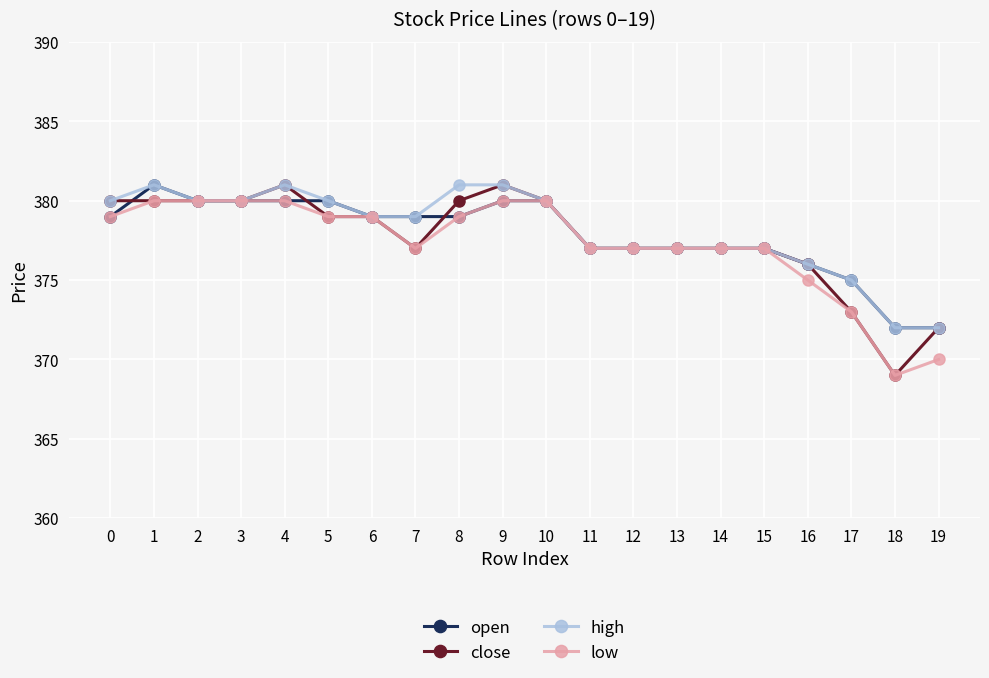

True or false: close has more than 1 points higher than both neighbors.

True